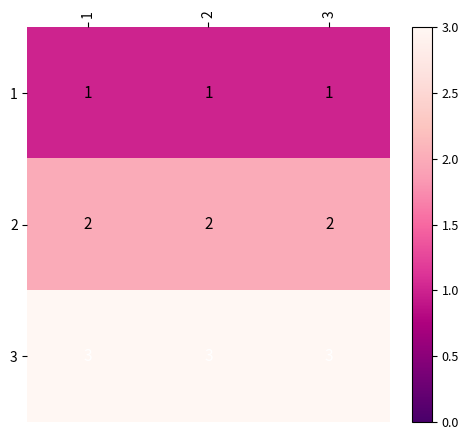

What is the sum of all 2 values?

6